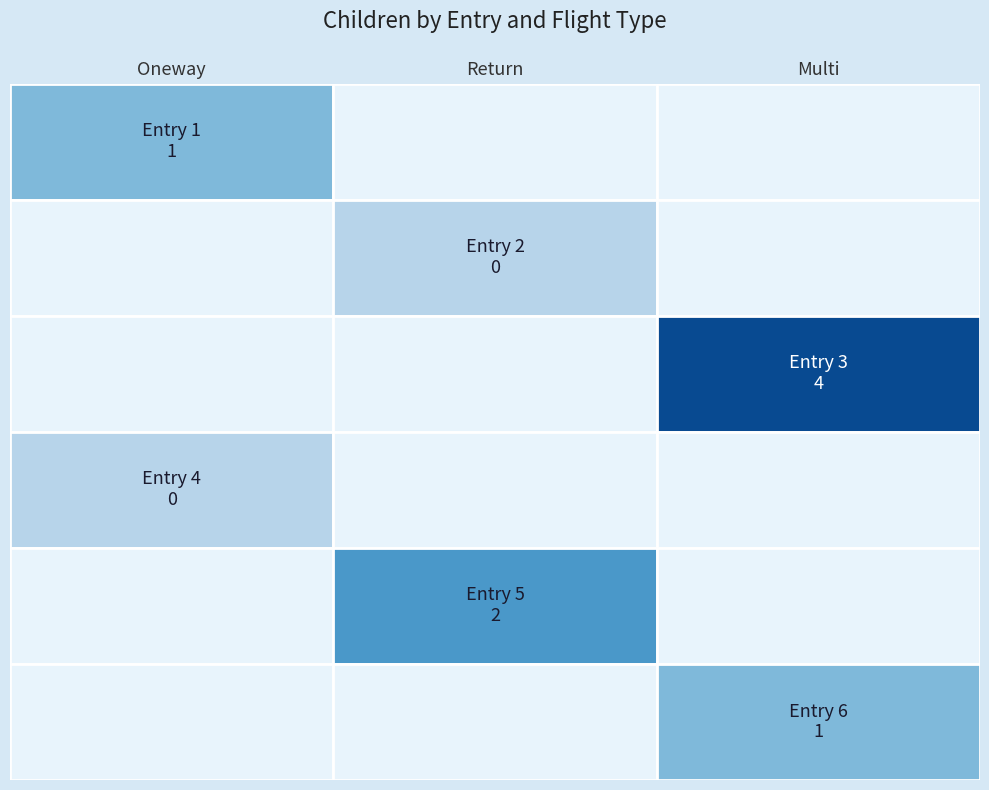

At 0, list the series in order from smallest to largest.

Return, Oneway, Multi